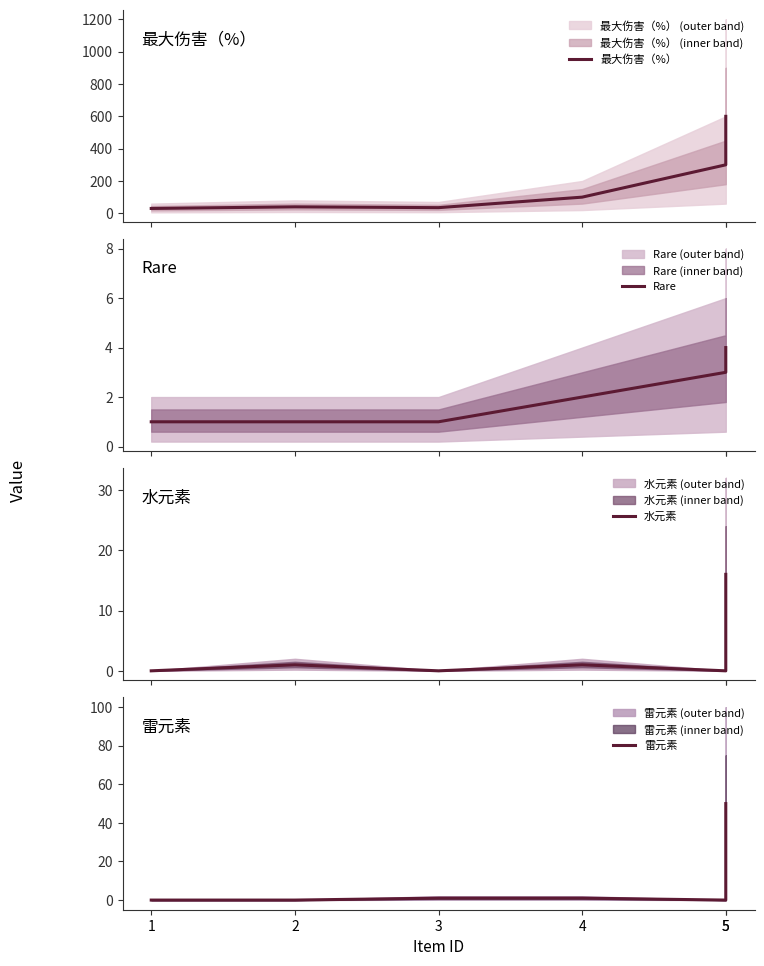

What is the total value across all series at 5?

303